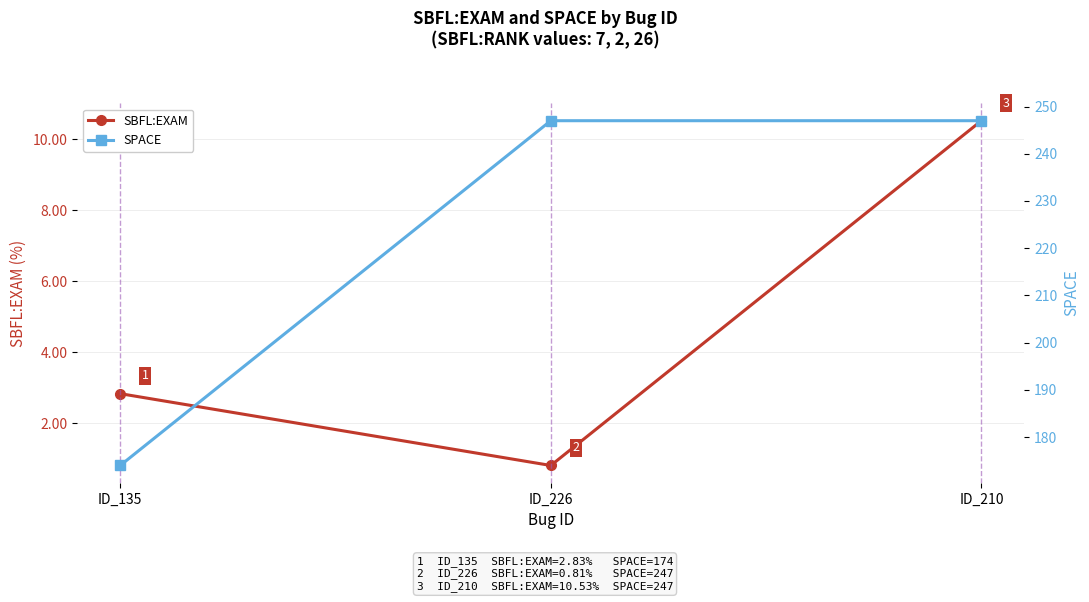

Which category has the highest value in the SBFL:EXAM series?

ID_210